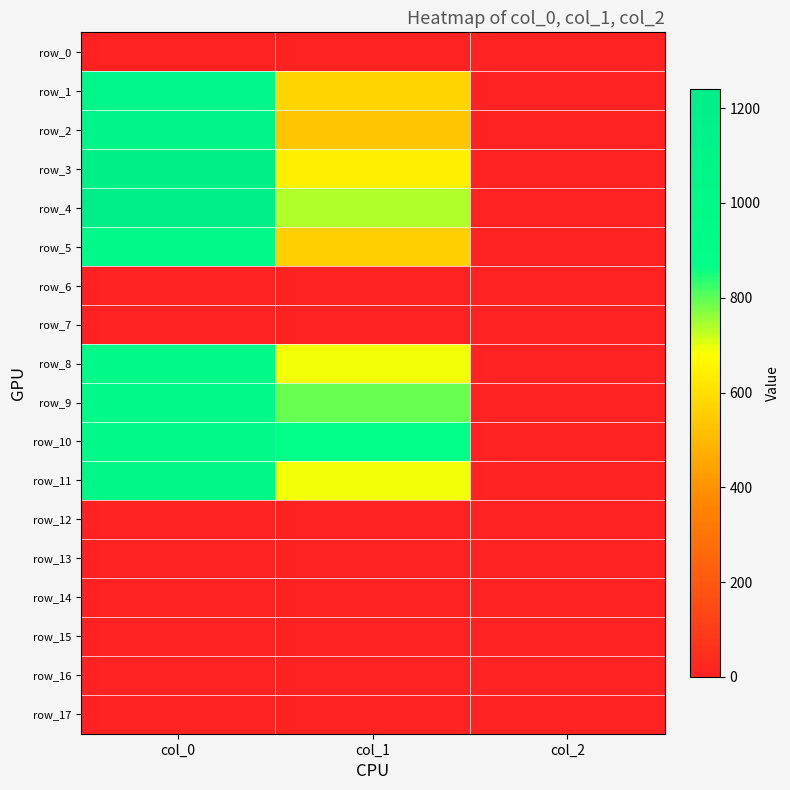

What is the sum of all row_2 values?

1638.6